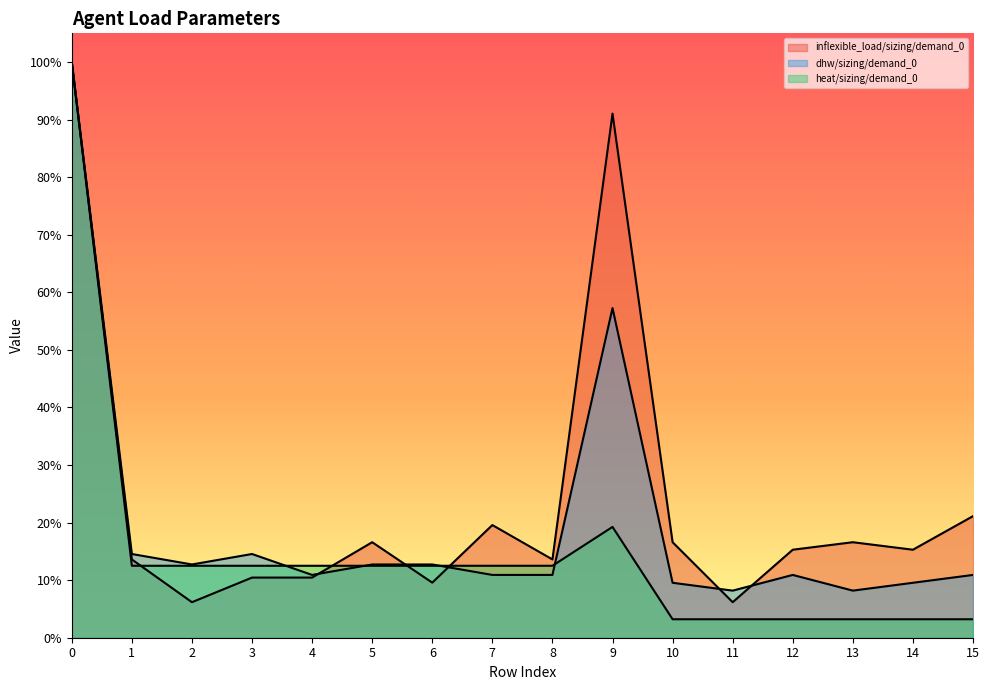

At 8, list the series in order from smallest to largest.

dhw/sizing/demand_0, heat/sizing/demand_0, inflexible_load/sizing/demand_0